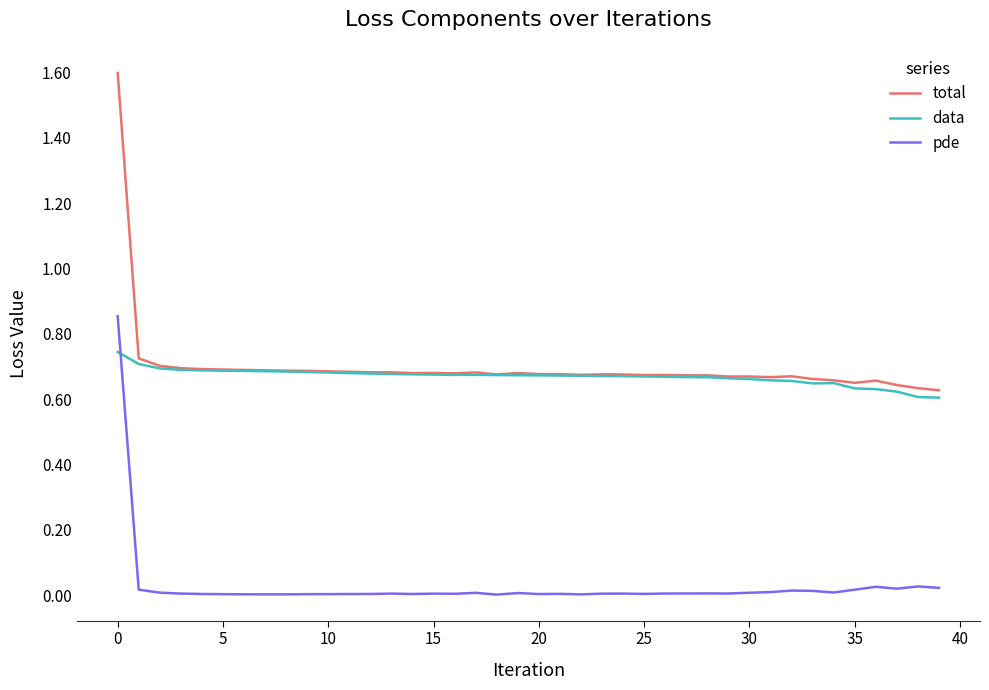

Which series has the widest spread of values?

total